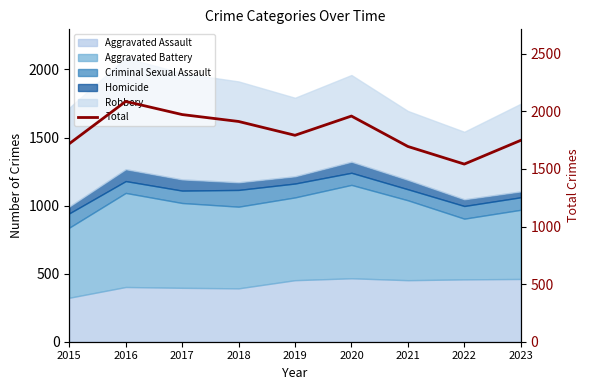

What is the approximate value at 2016?

2086